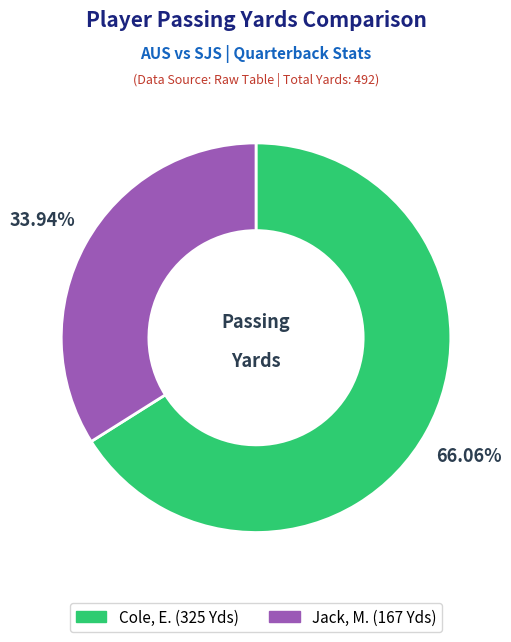

Which slice is the smallest?

Jack, M.